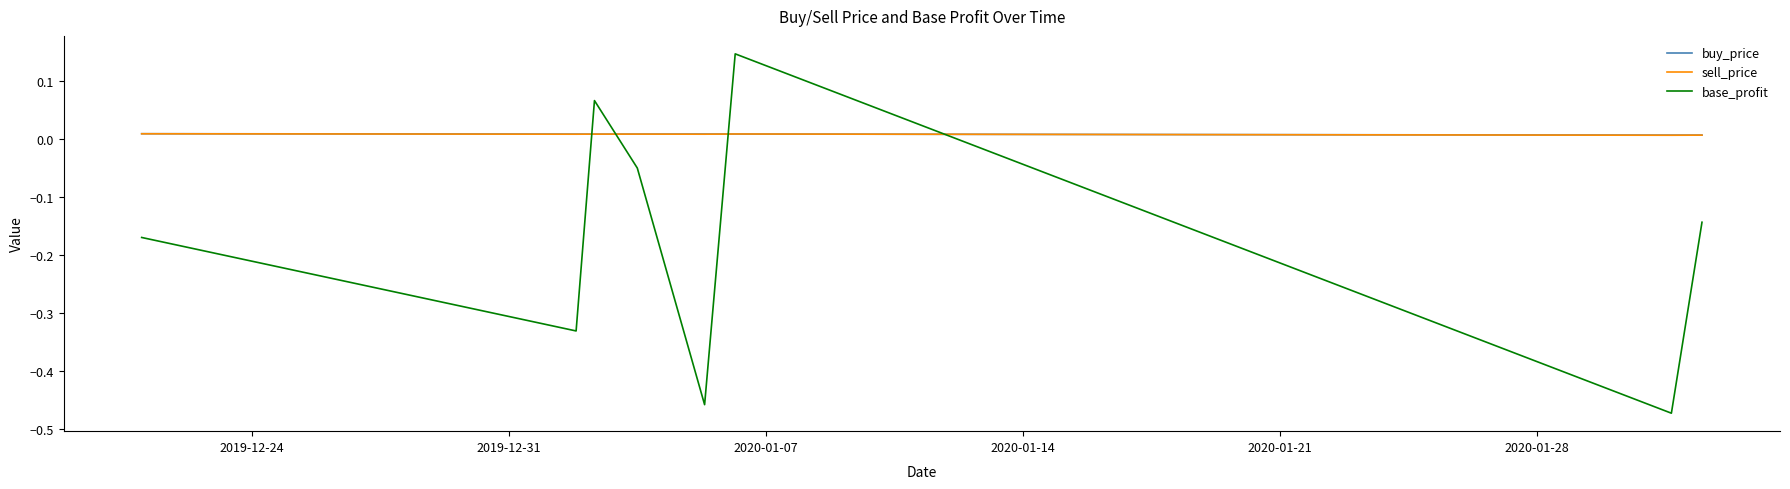

Which series has the widest spread of values?

base_profit